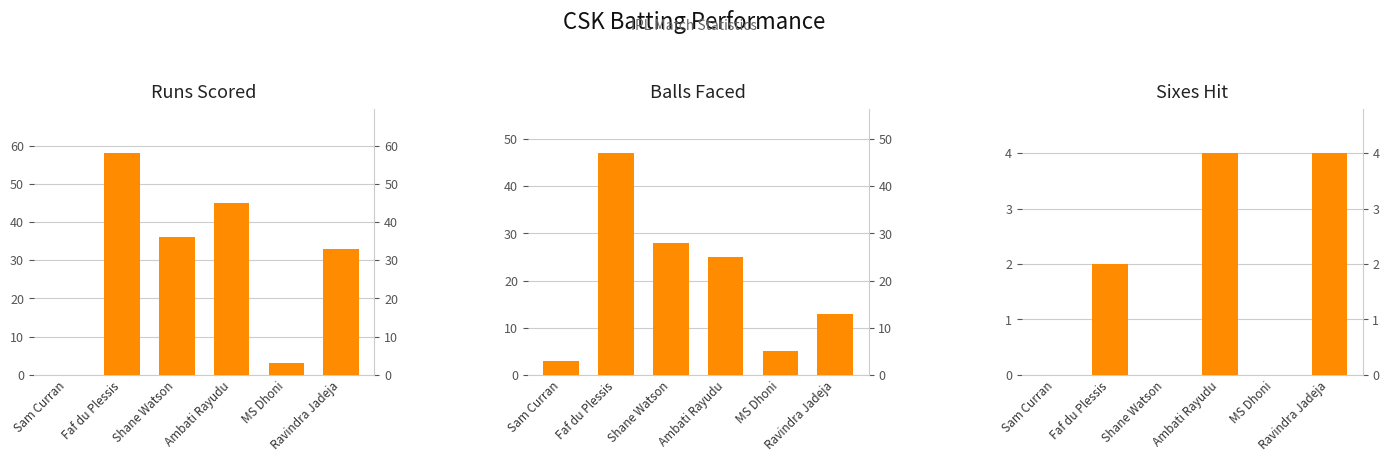

At which category is the sum across all series the highest?

Faf du Plessis